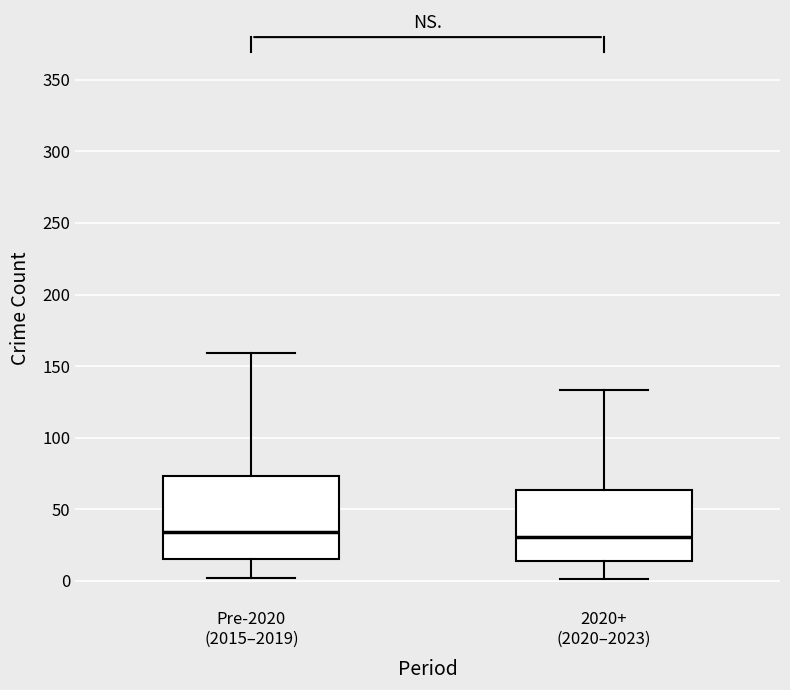

Which box is the tallest, from its lower edge to its upper edge?

Pre-2020 (2015–2019)